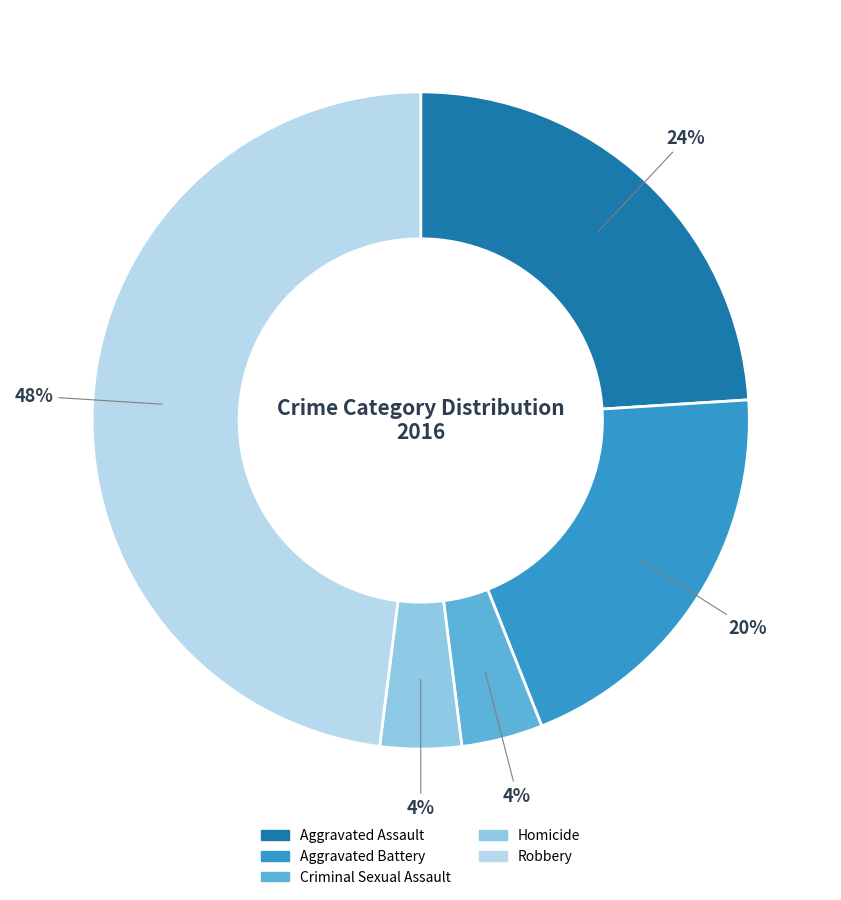

To the nearest percent, what portion does Aggravated Battery represent?

20%